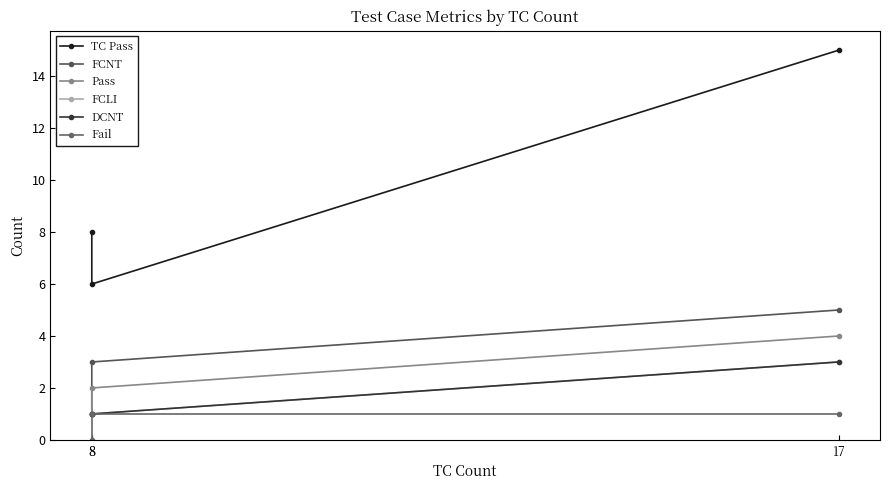

At which label does FCNT first exceed 3?

17